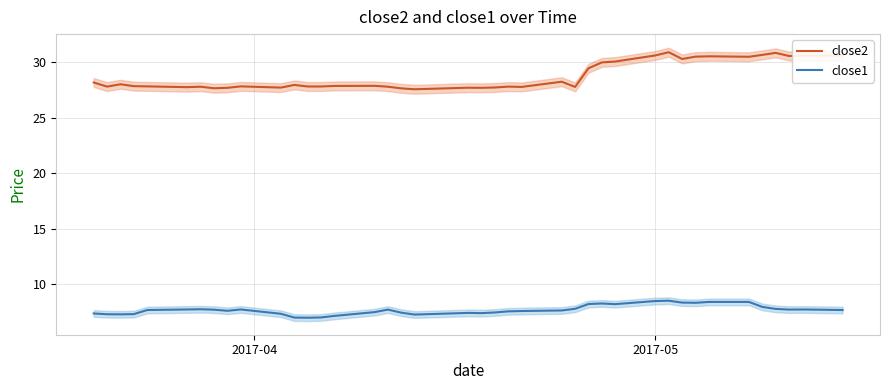

How many interior local valleys does the close1 series have?

8